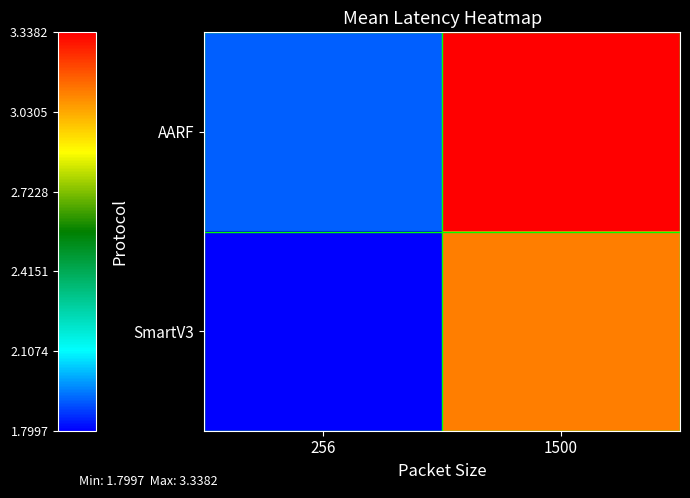

Reading left to right, list all the values displayed in this chart.

AARF: 256=1.9	1500=3.3
SmartV3: 256=1.8	1500=3.1